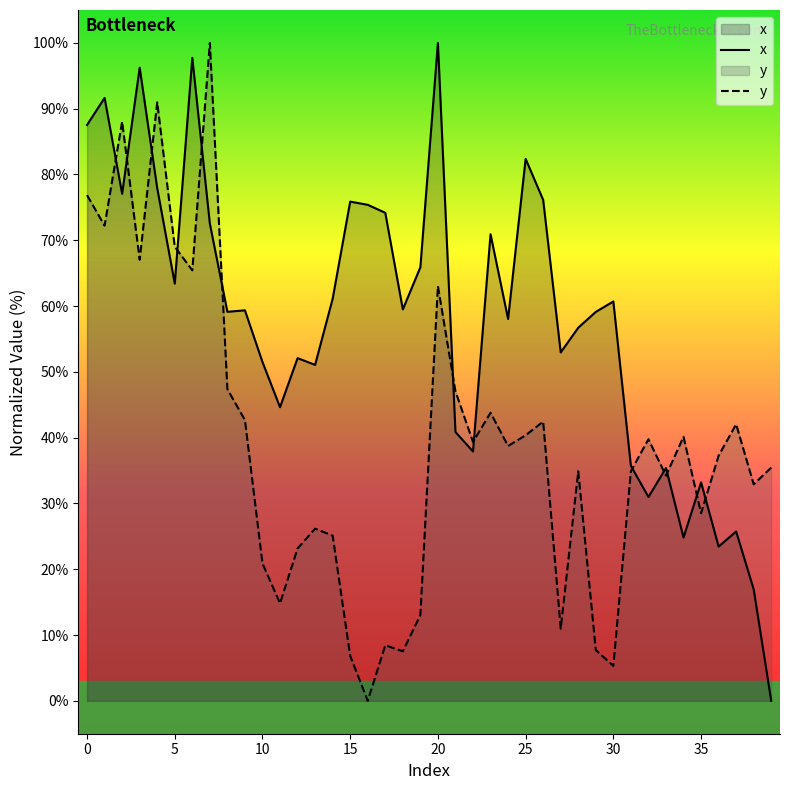

Reading left to right, extract all data points from this chart.

x: 87.5	91.6	77.1	96.2	77.9	63.4	97.7	72.5	59.1	59.4	51.5	44.6	52.1	51.1	61.1	75.9	75.4	74.2	59.5	65.9	100.0	40.9	37.9	70.9	58.0	82.4	76.1	53.0	56.7	59.1	60.7	35.7	31.0	35.4	24.8	33.2	23.4	25.7	16.9	0.0
y: 76.9	72.2	88.0	67.0	91.0	69.0	65.4	100.0	47.4	42.7	20.9	14.8	23.2	26.2	25.1	6.8	0.0	8.4	7.5	13.0	63.0	47.0	39.3	43.8	38.7	40.4	42.4	11.0	34.9	7.7	5.3	34.9	39.8	34.2	40.1	28.5	37.3	42.0	32.9	35.5